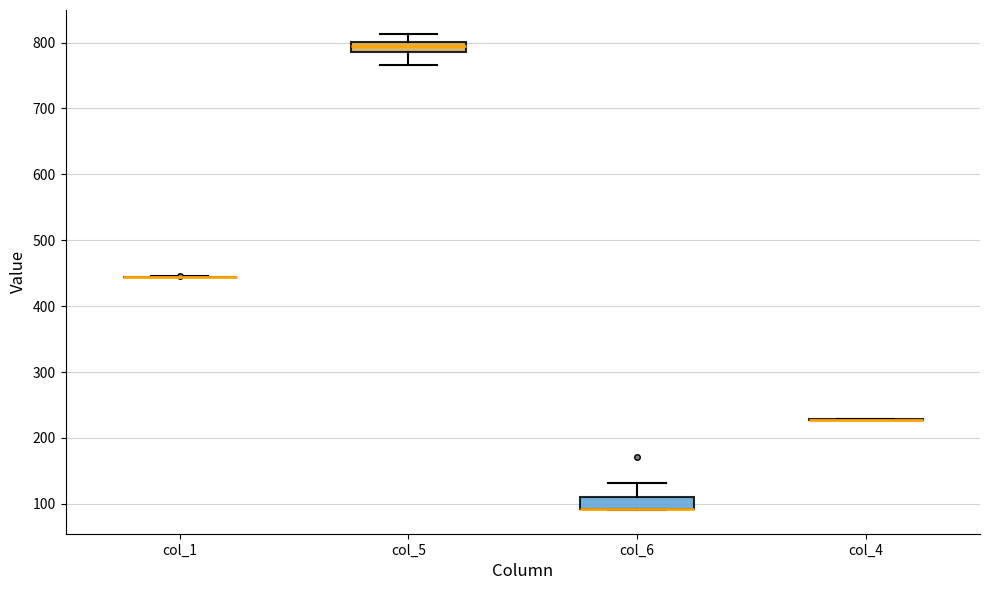

Reading left to right, transcribe this box plot: for each box, give where its median line is, the range the box spans, and where its two whiskers end, as read against the y-axis. The values are not printed on the chart, so give them approximately, as read against the axis.

col_1: box collapsed to a line at 440, whiskers 440 to 450
col_5: median 790 (inside the box), box 790 to 800, whiskers 770 to 810
col_6: median 90 (drawn on the box's lower edge), box 90 to 110, whiskers 90 to 130
col_4: box collapsed to a line at 230, whiskers 230 to 230